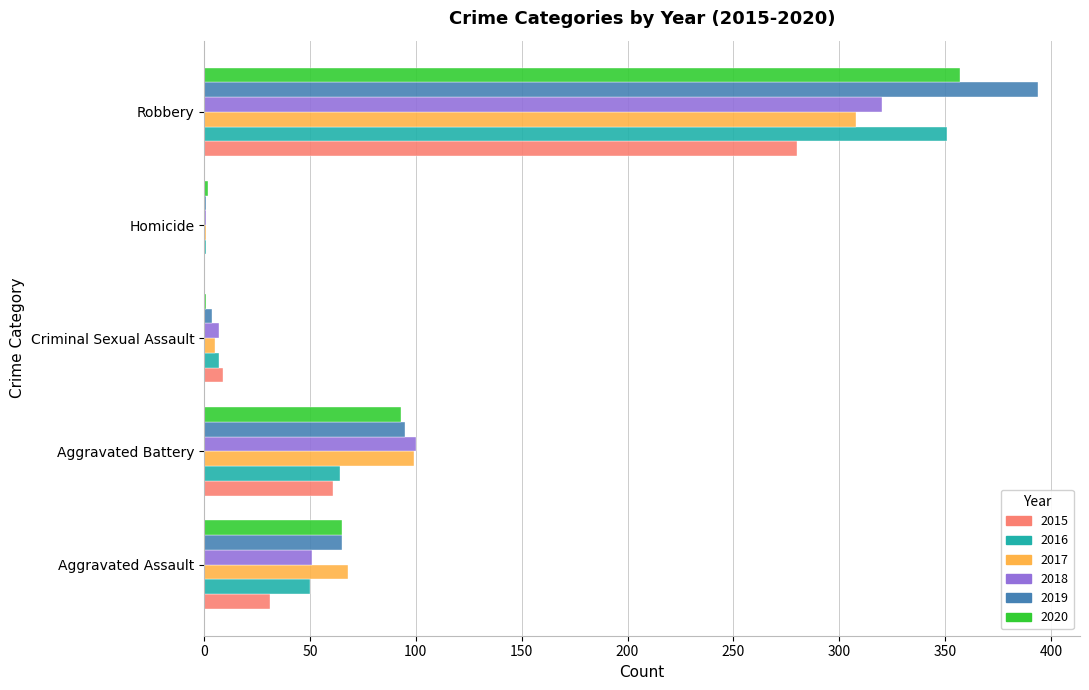

At which label is 2016 closest to 176?

Aggravated Battery